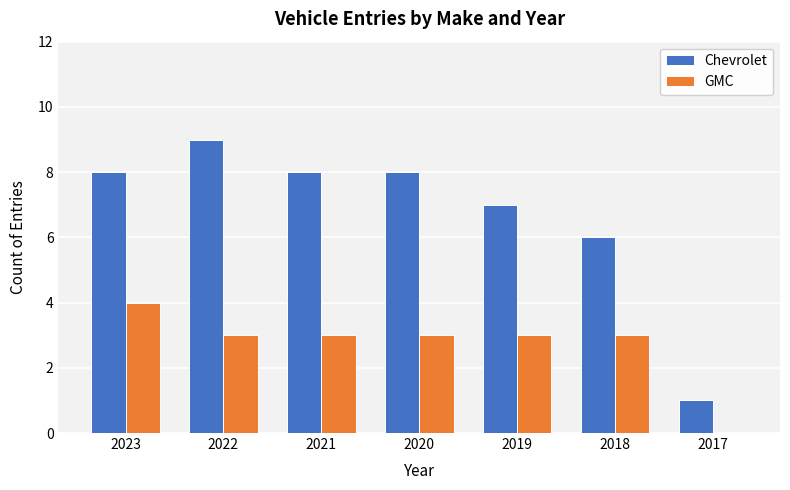

What is the sum of the Chevrolet values at 2021 and 2017?

9